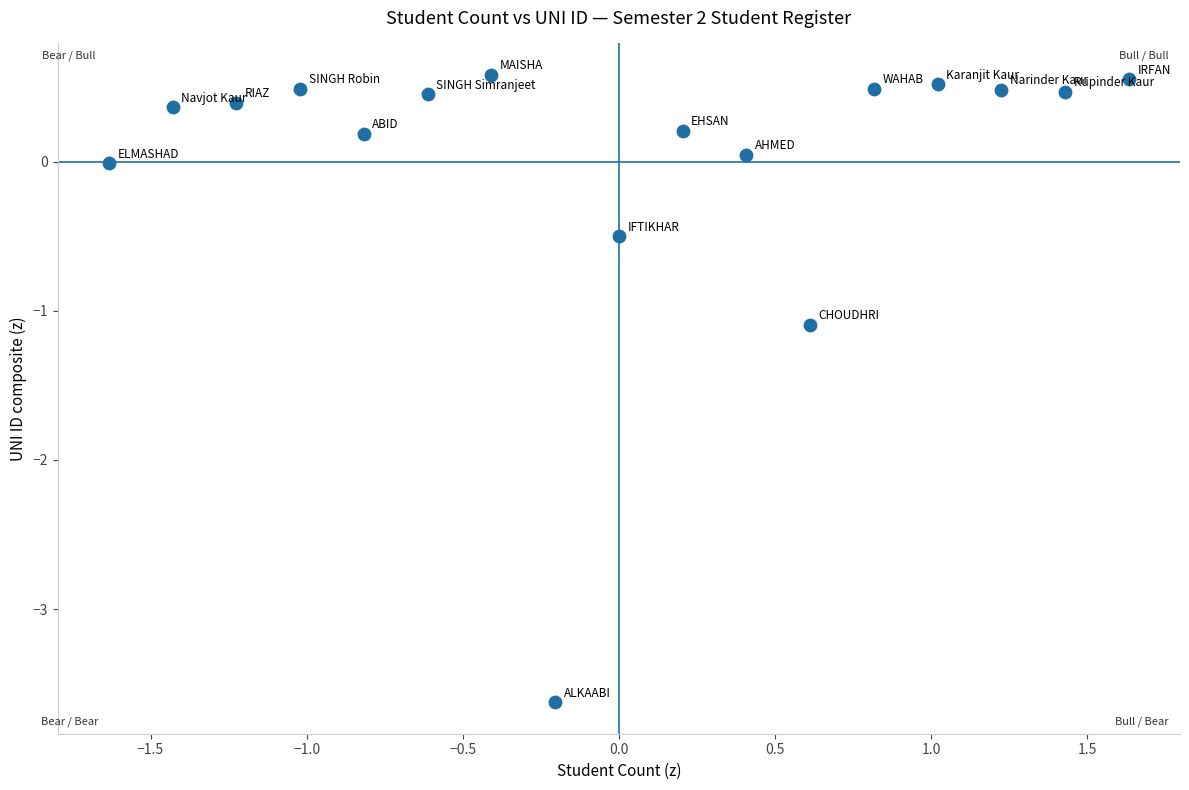

What is the range of X values (max minus min)?

3.3